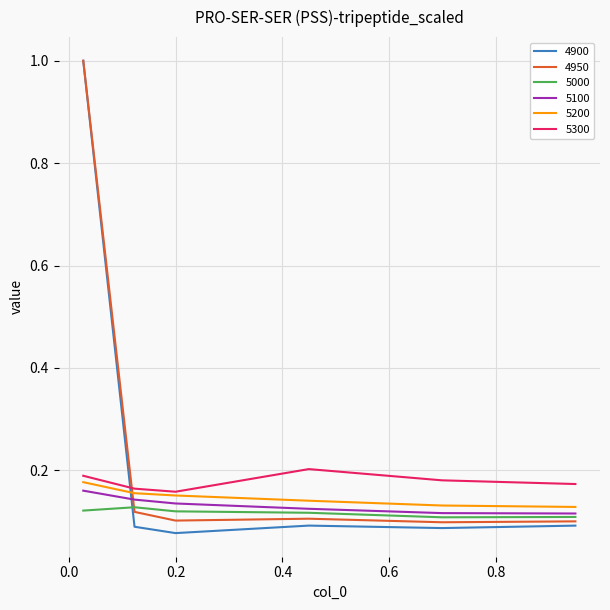

What is the maximum value for 4950?

1.0